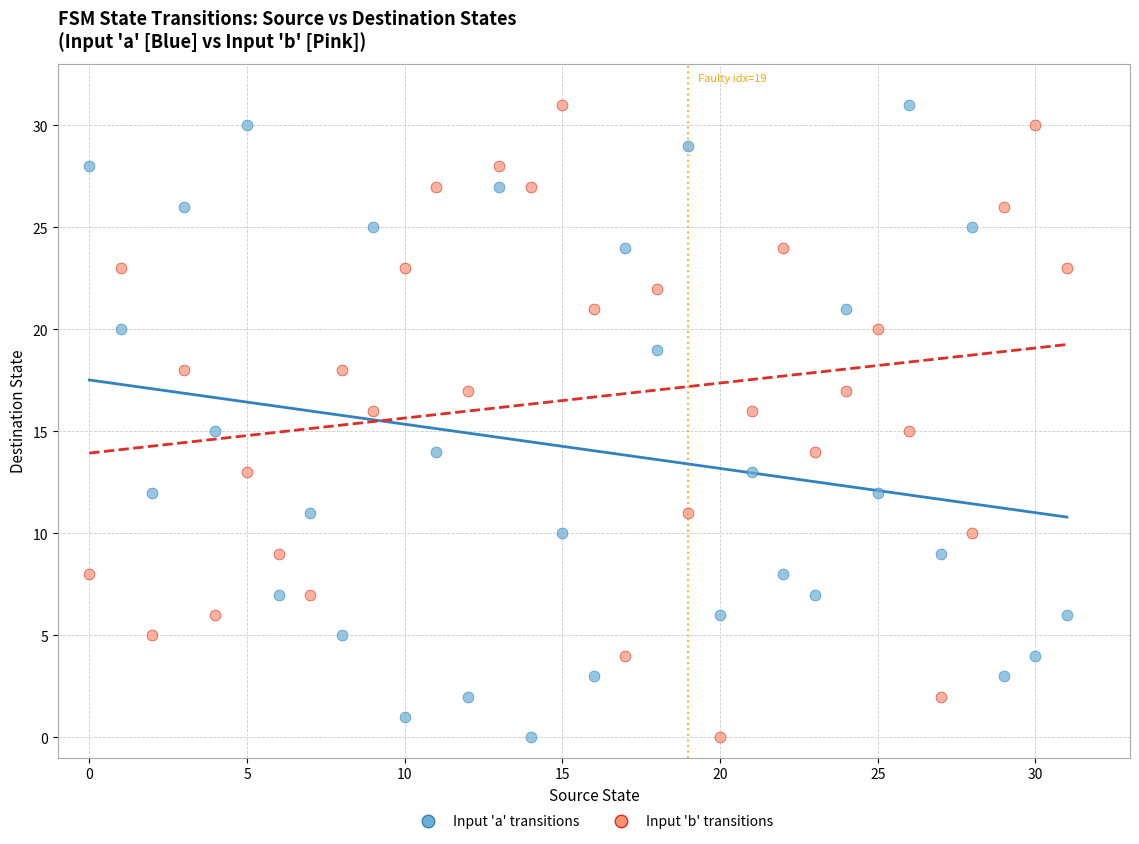

Across all data points, what is the range of Y values (max minus min)?

31